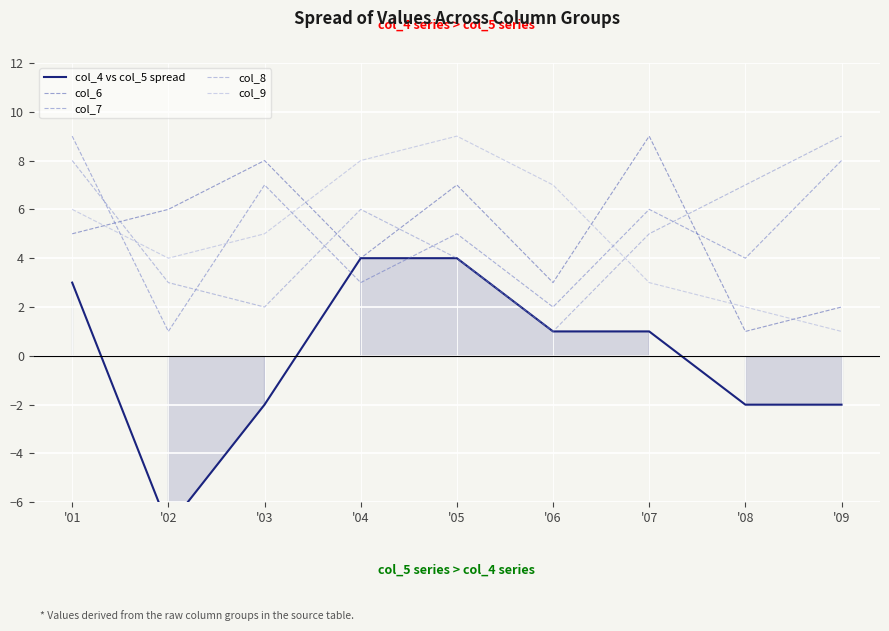

Reading right to left, extract all data points from this chart.

col_4 vs col_5 spread: -2	-2	1	1	4	4	-2	-7	3
col_6: 2	1	9	3	7	4	8	6	5
col_7: 8	4	6	2	5	3	7	1	9
col_8: 9	7	5	1	4	6	2	3	8
col_9: 1	2	3	7	9	8	5	4	6